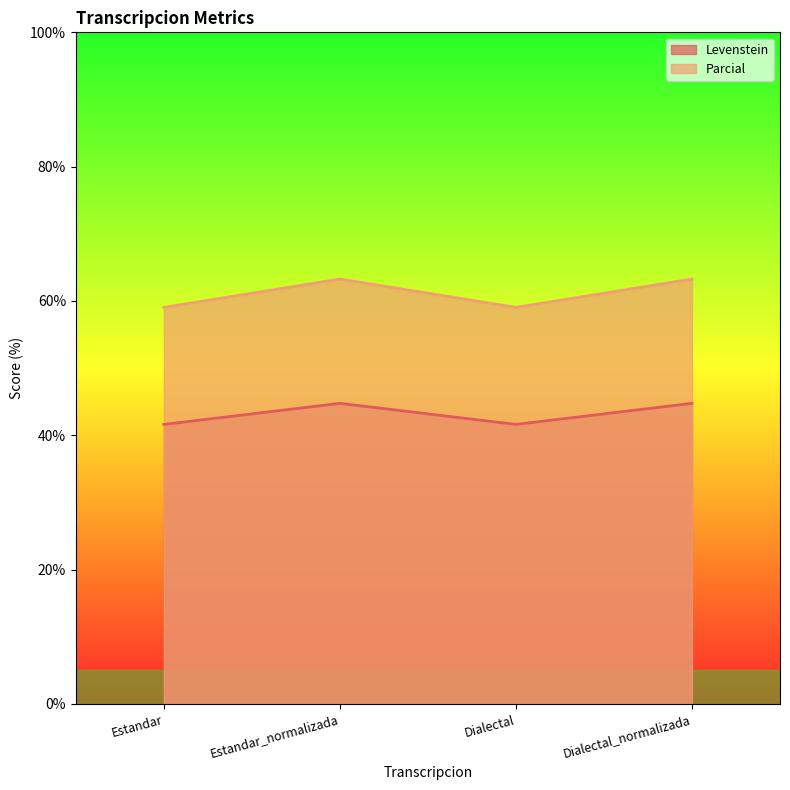

What are all the series names shown in the legend?

Levenstein, Parcial